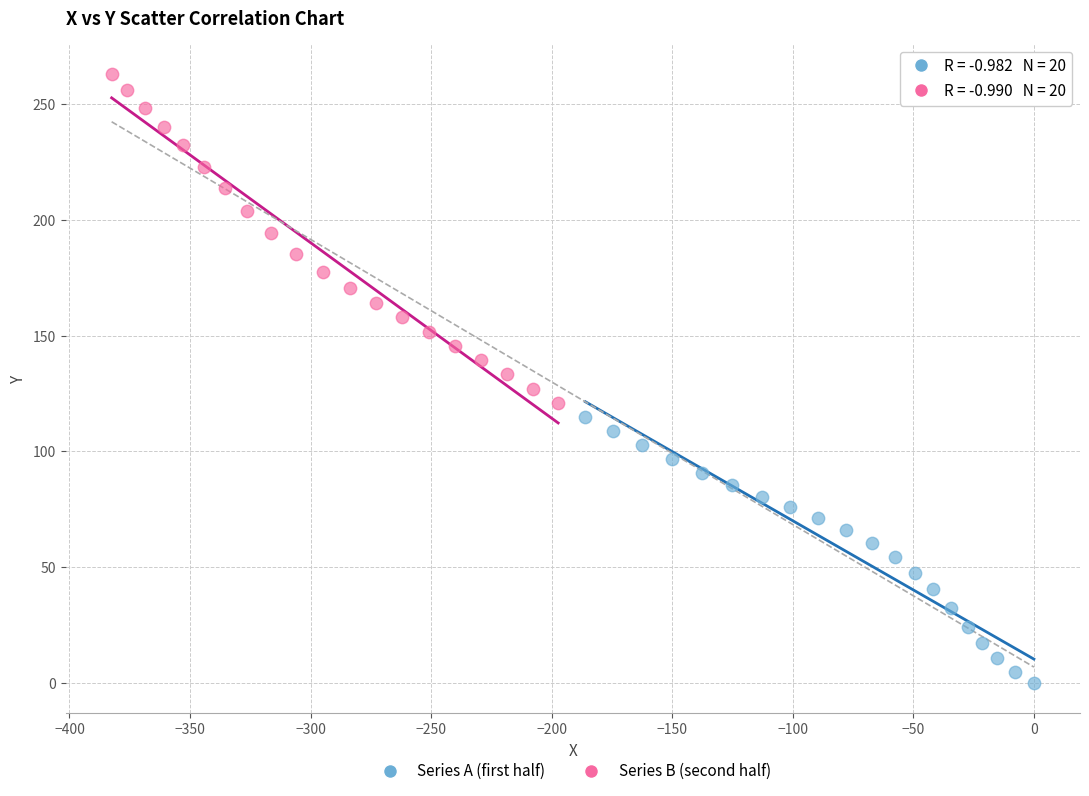

Which series contains the highest Y value?

Series B (second half)